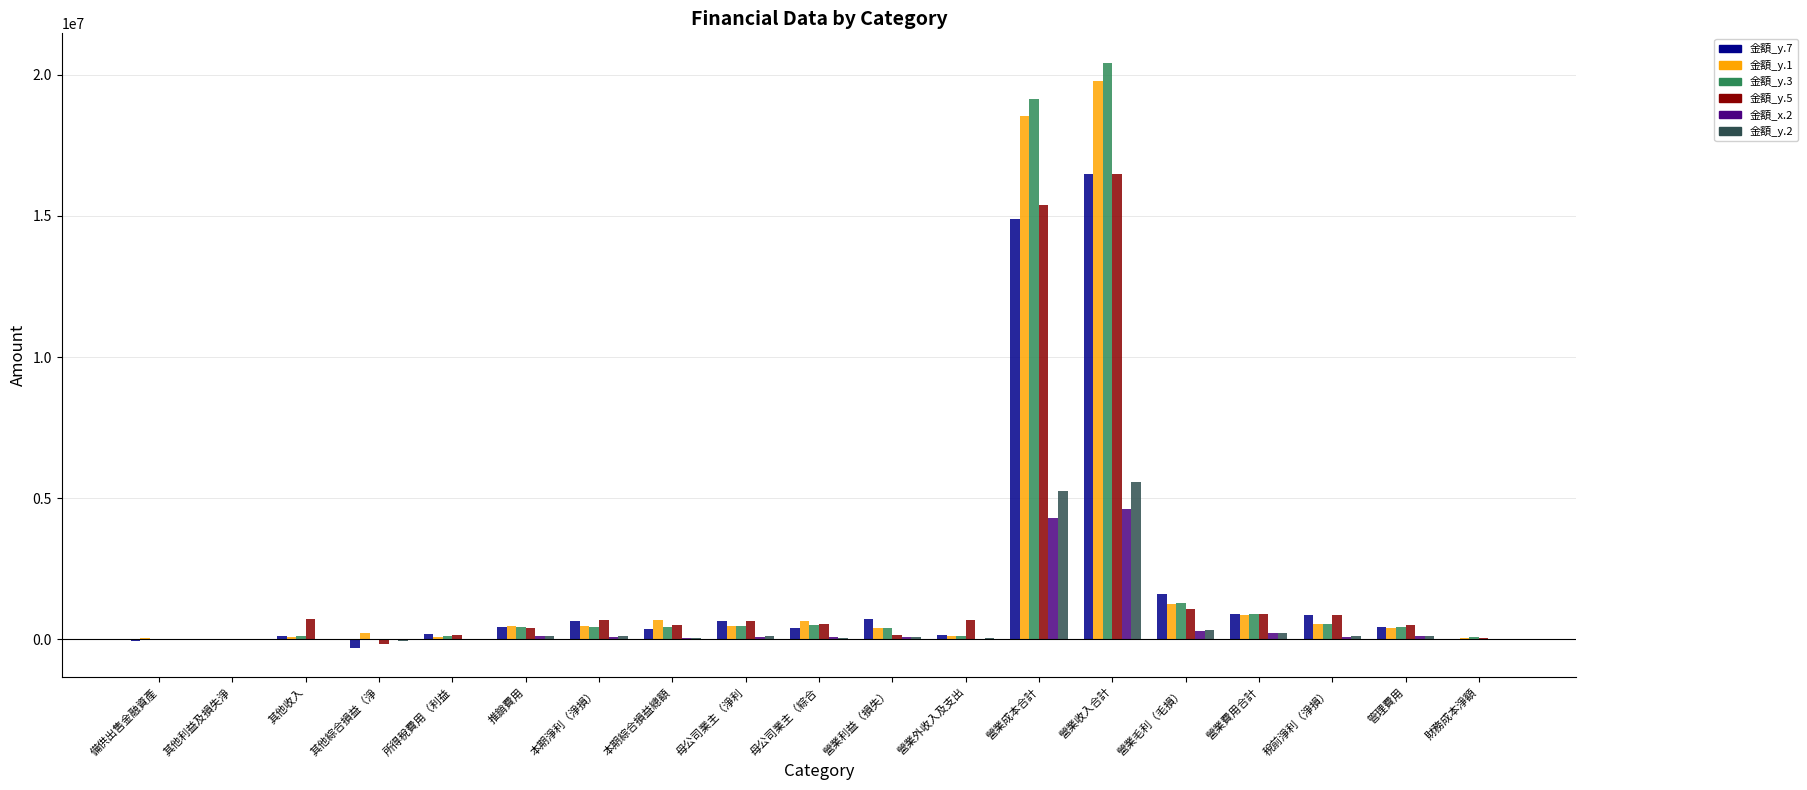

How many groups of bars are there?

19